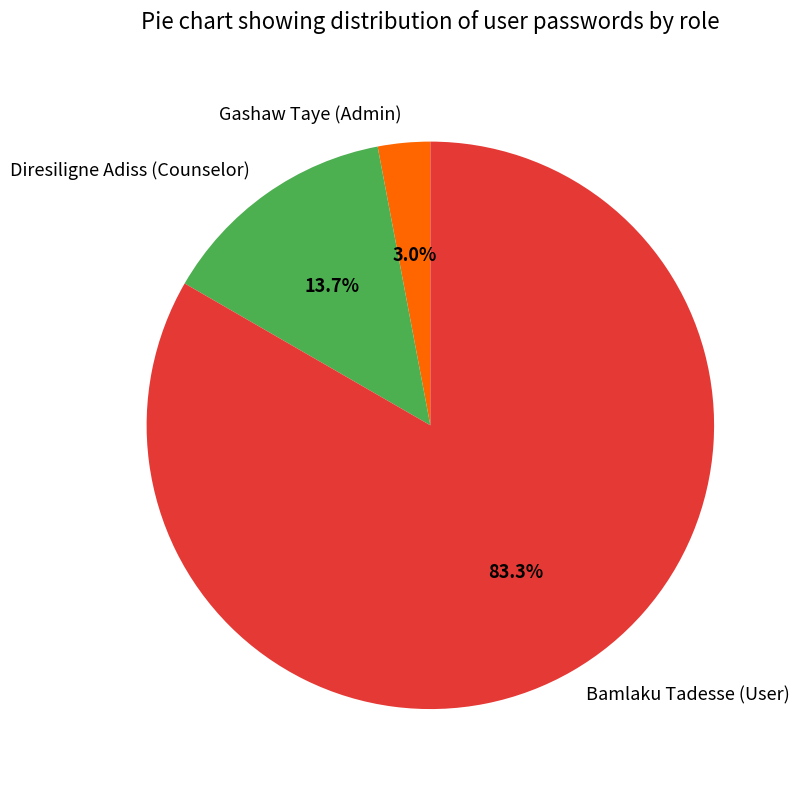

What percentage is the Diresiligne Adiss (Counselor) slice, to the nearest percent?

14%